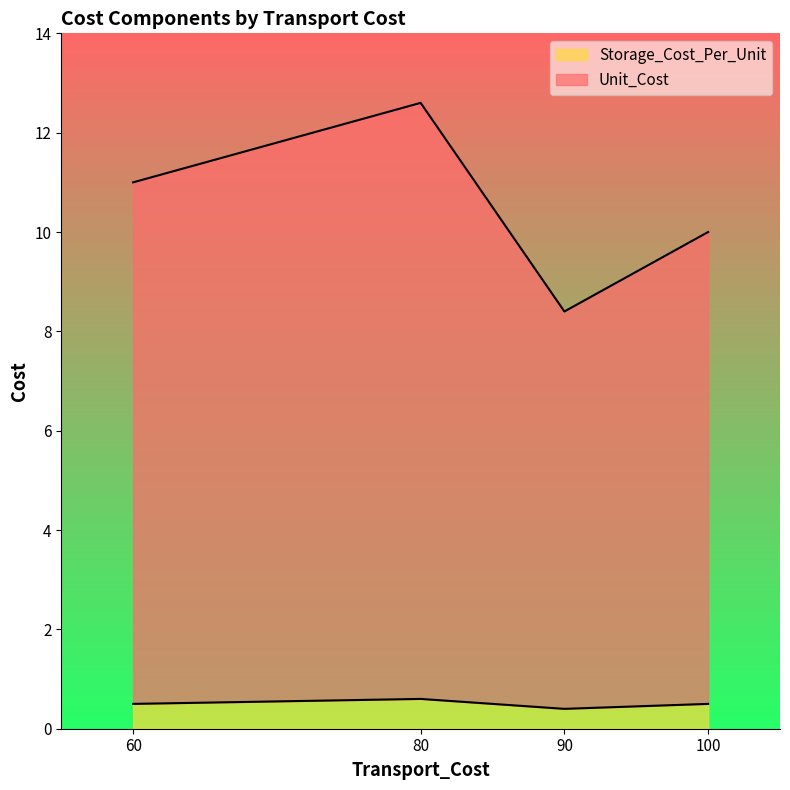

How many Unit_Cost values are between 10 and 12?

2